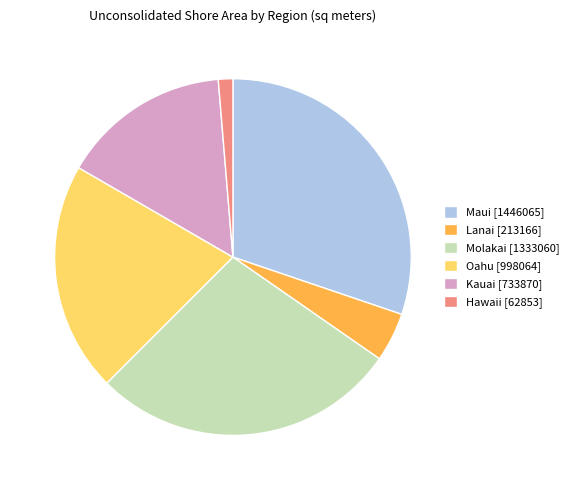

How many segments does this pie chart have?

6